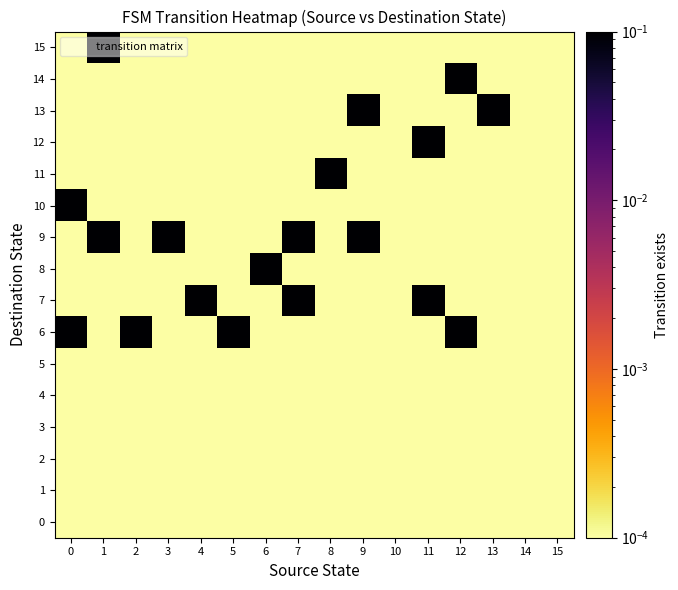

Which series changed the most between 7 and 15?

7